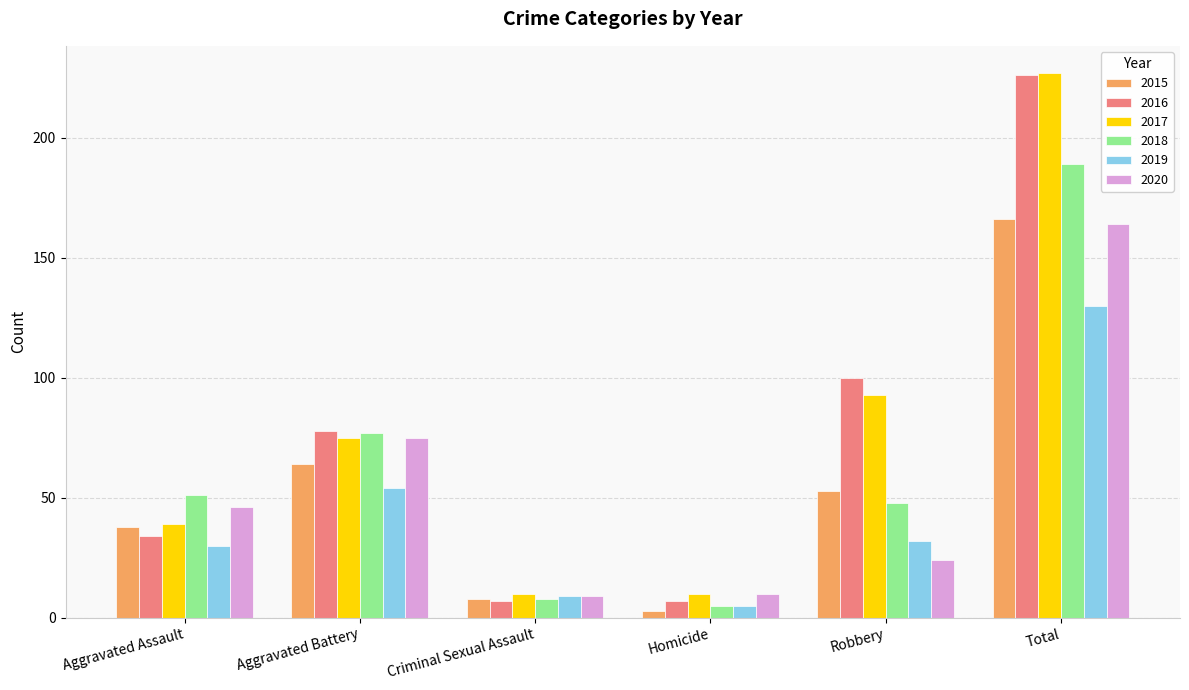

Reading right to left, list all the values displayed in this chart.

2015: 166	53	3	8	64	38
2016: 226	100	7	7	78	34
2017: 227	93	10	10	75	39
2018: 189	48	5	8	77	51
2019: 130	32	5	9	54	30
2020: 164	24	10	9	75	46